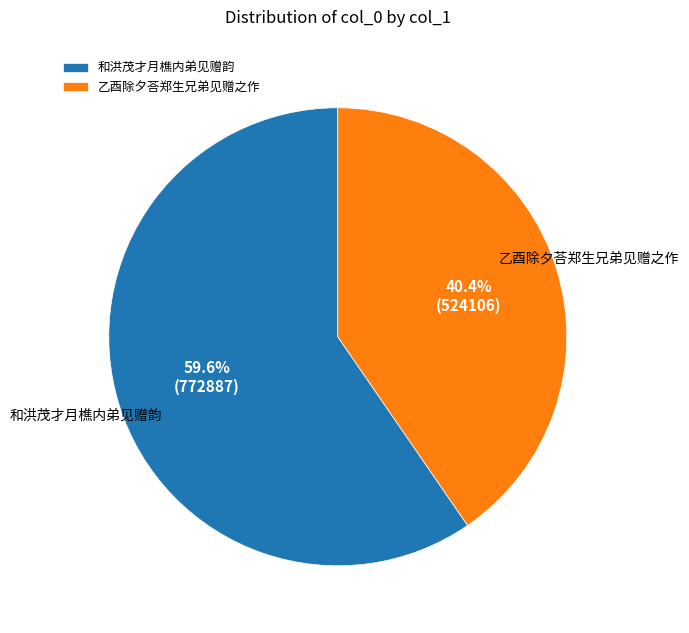

To the nearest percent, what is the difference between the 乙酉除夕荅郑生兄弟见赠之作 and 和洪茂才月樵内弟见赠韵 slice percentages?

19%